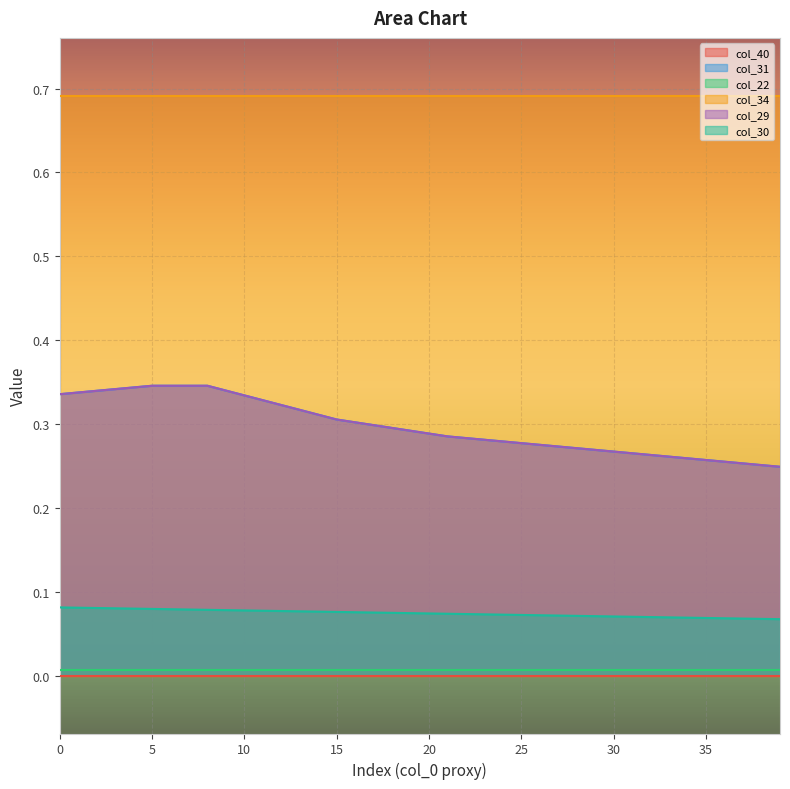

What is the difference between the second highest and second lowest values in the col_31 series?

0.1